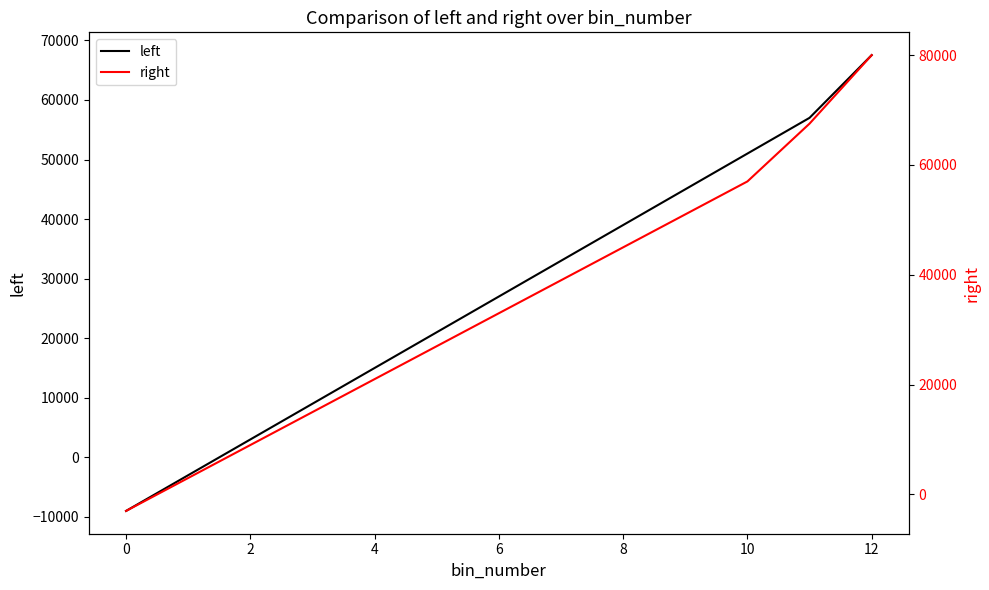

How many positive values does the left series have?

11